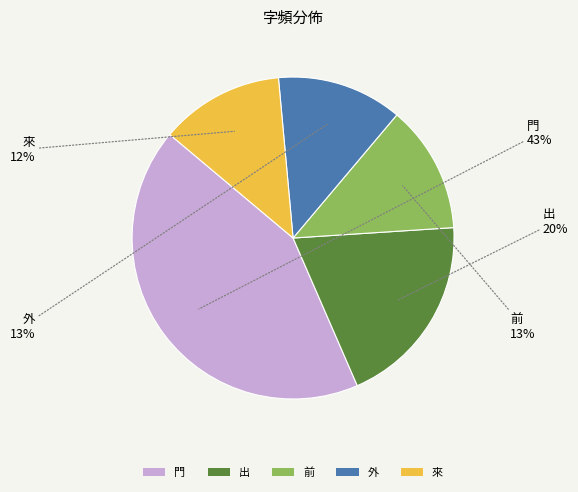

Is 門 the majority of the pie?

No